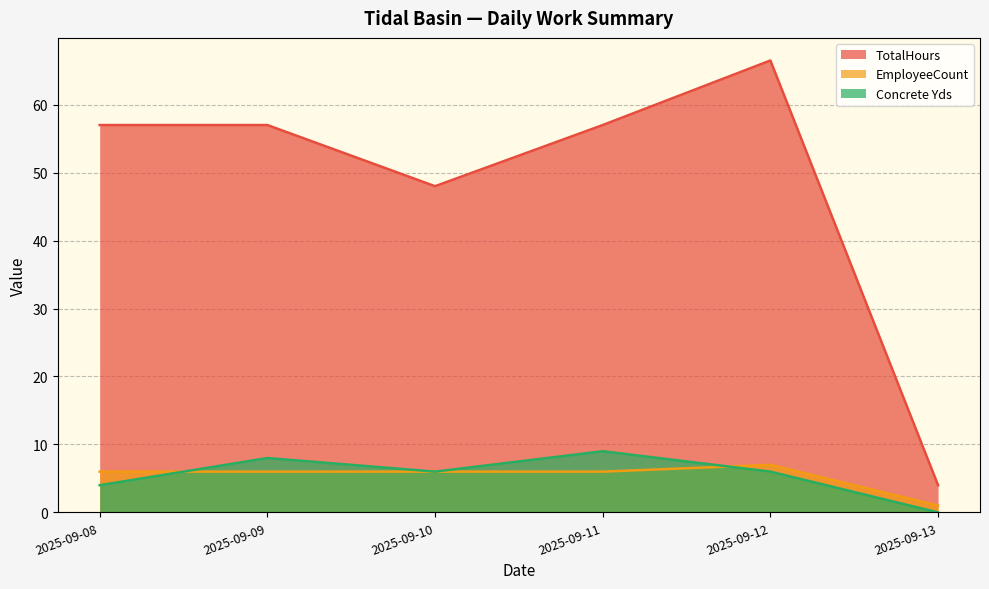

True or false: TotalHours has more than 1 points higher than both neighbors.

False